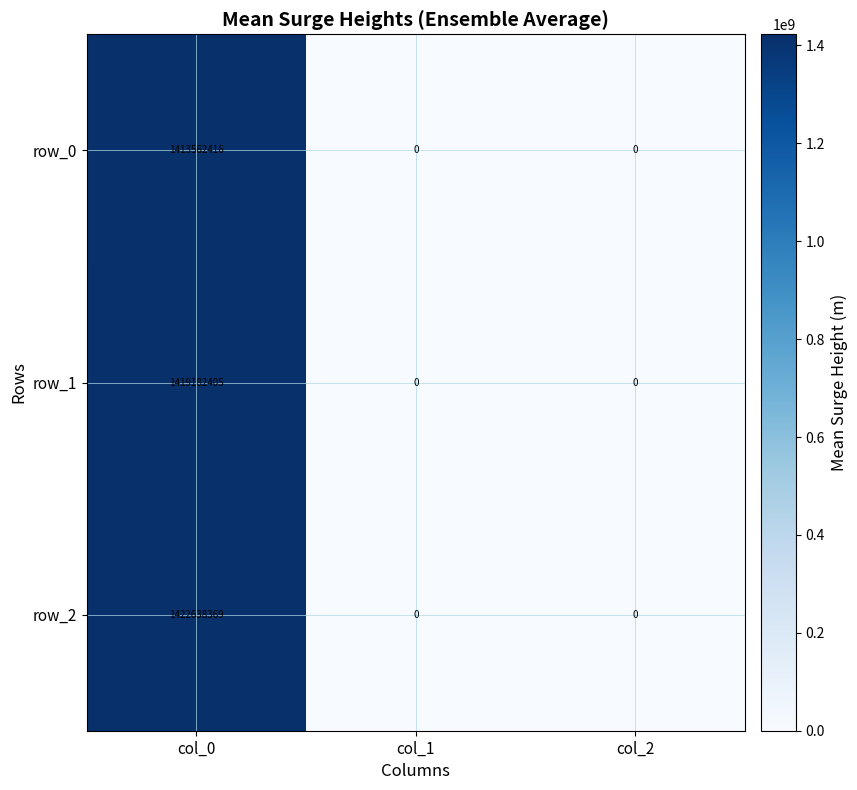

Rank the series by their average value, from highest to lowest.

row_2, row_1, row_0